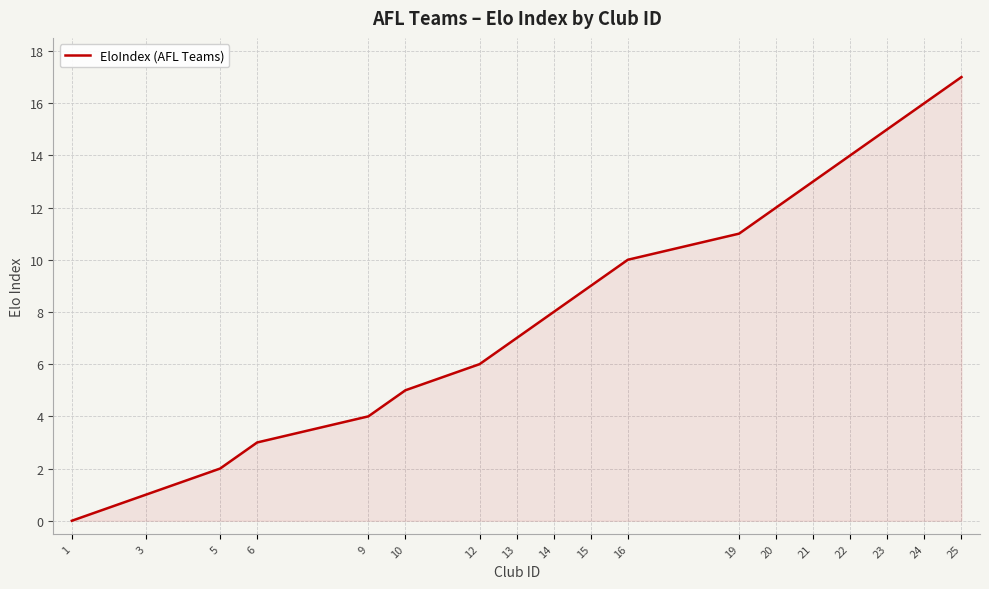

Where is the data nearest to the value 8?

14